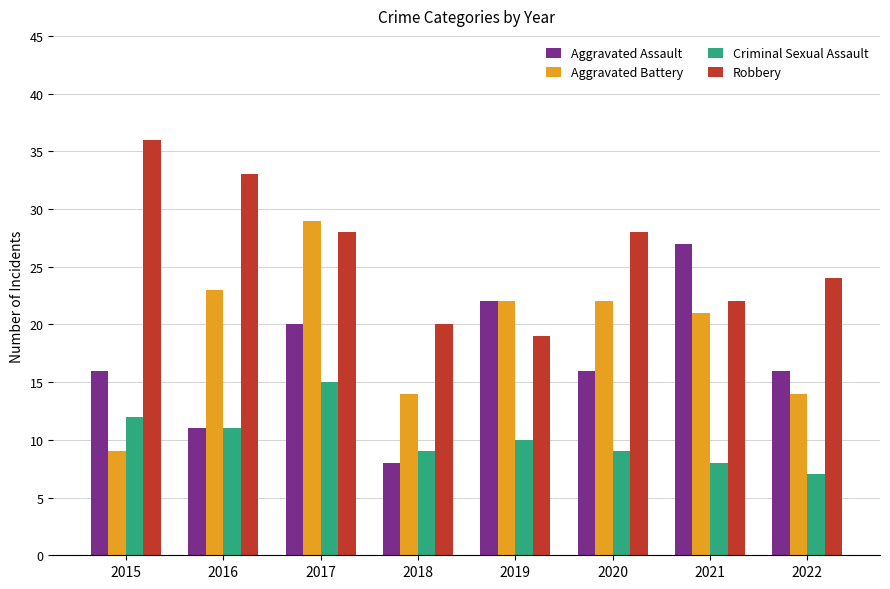

Which series has the largest total across all categories?

Robbery